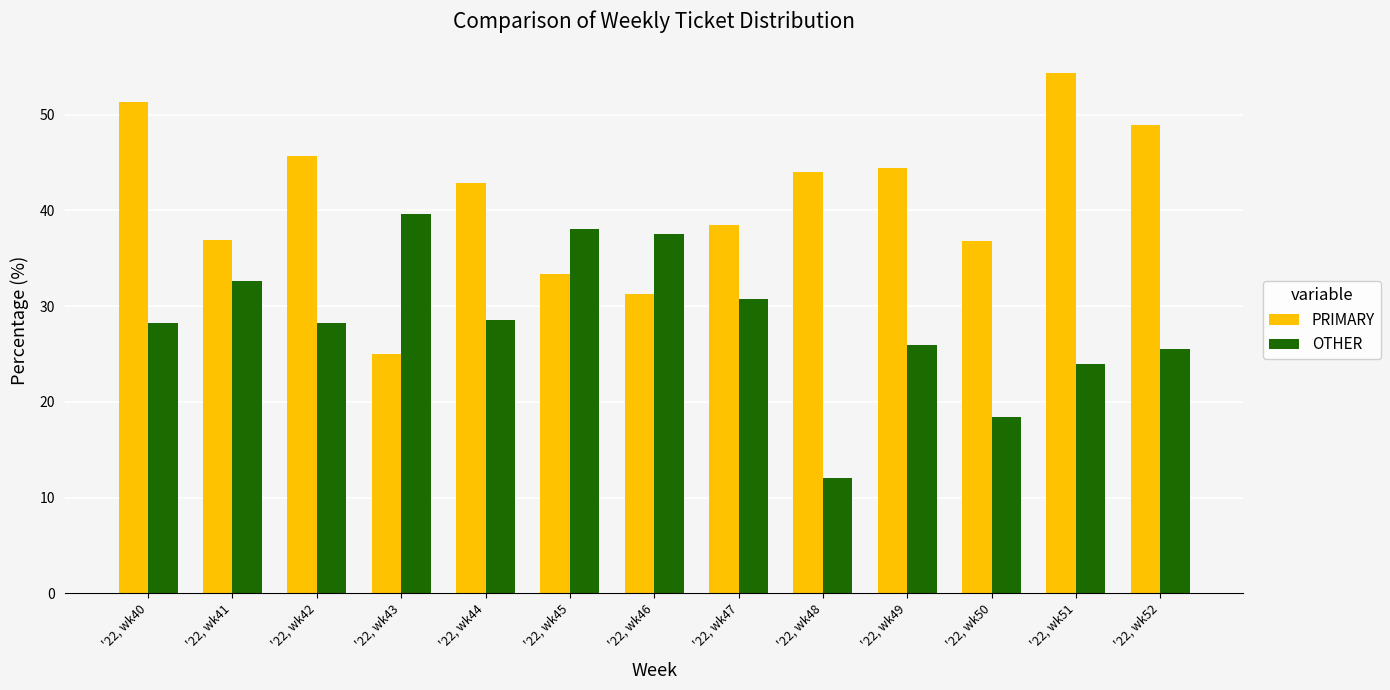

Which series has the largest total across all categories?

PRIMARY